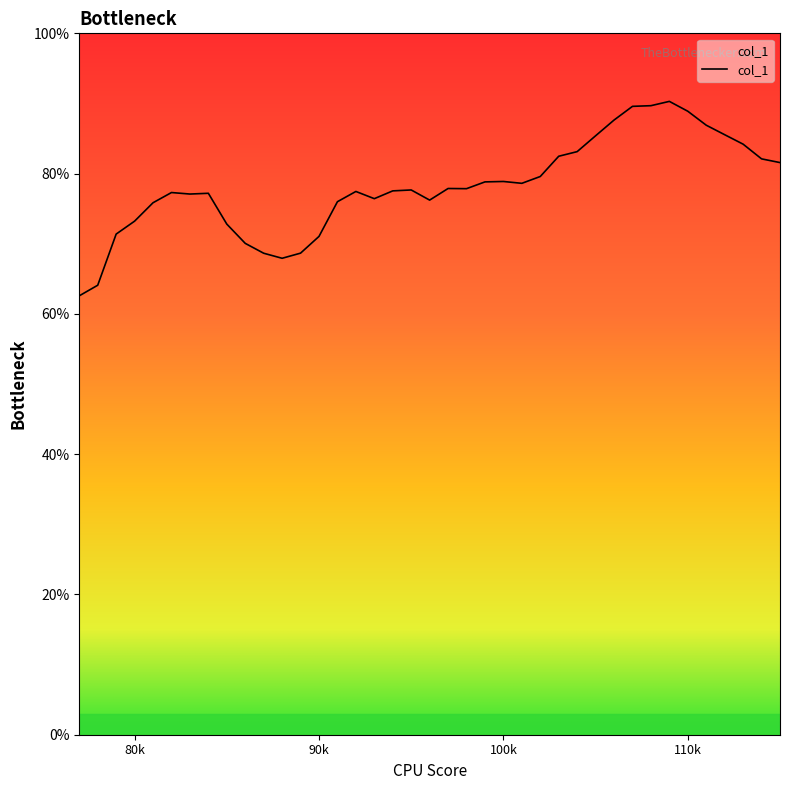

What is the greatest value displayed?

90.3